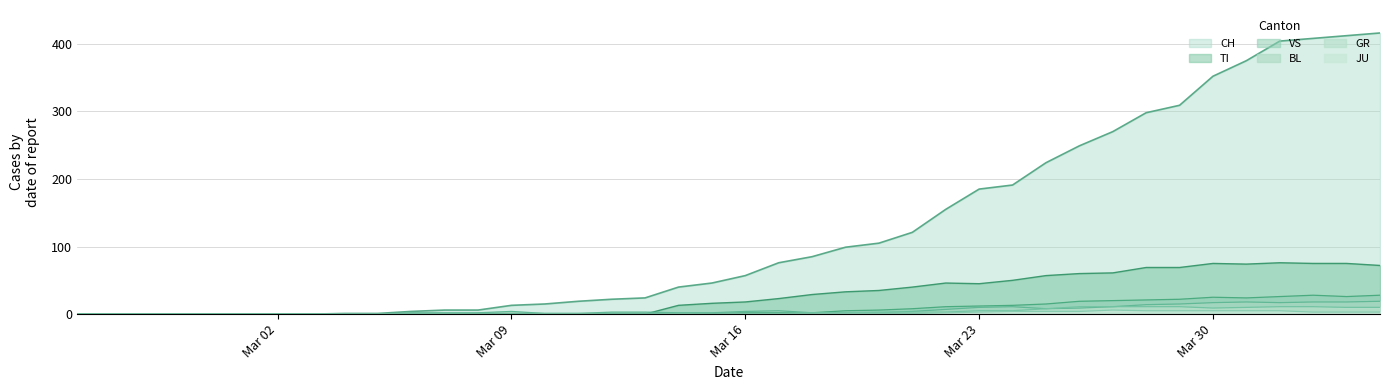

What is the highest value of the GR series?

11